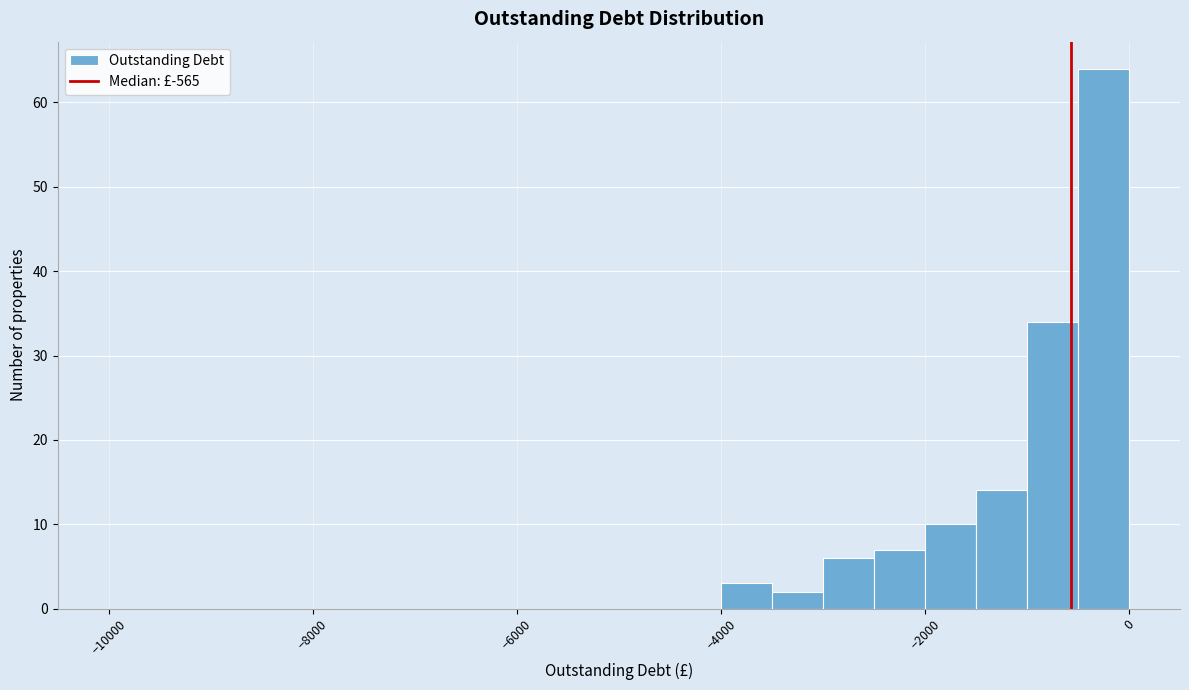

Around what value on the x-axis is the tallest bar? Give the approximate position of its centre, as read against the axis.

-200